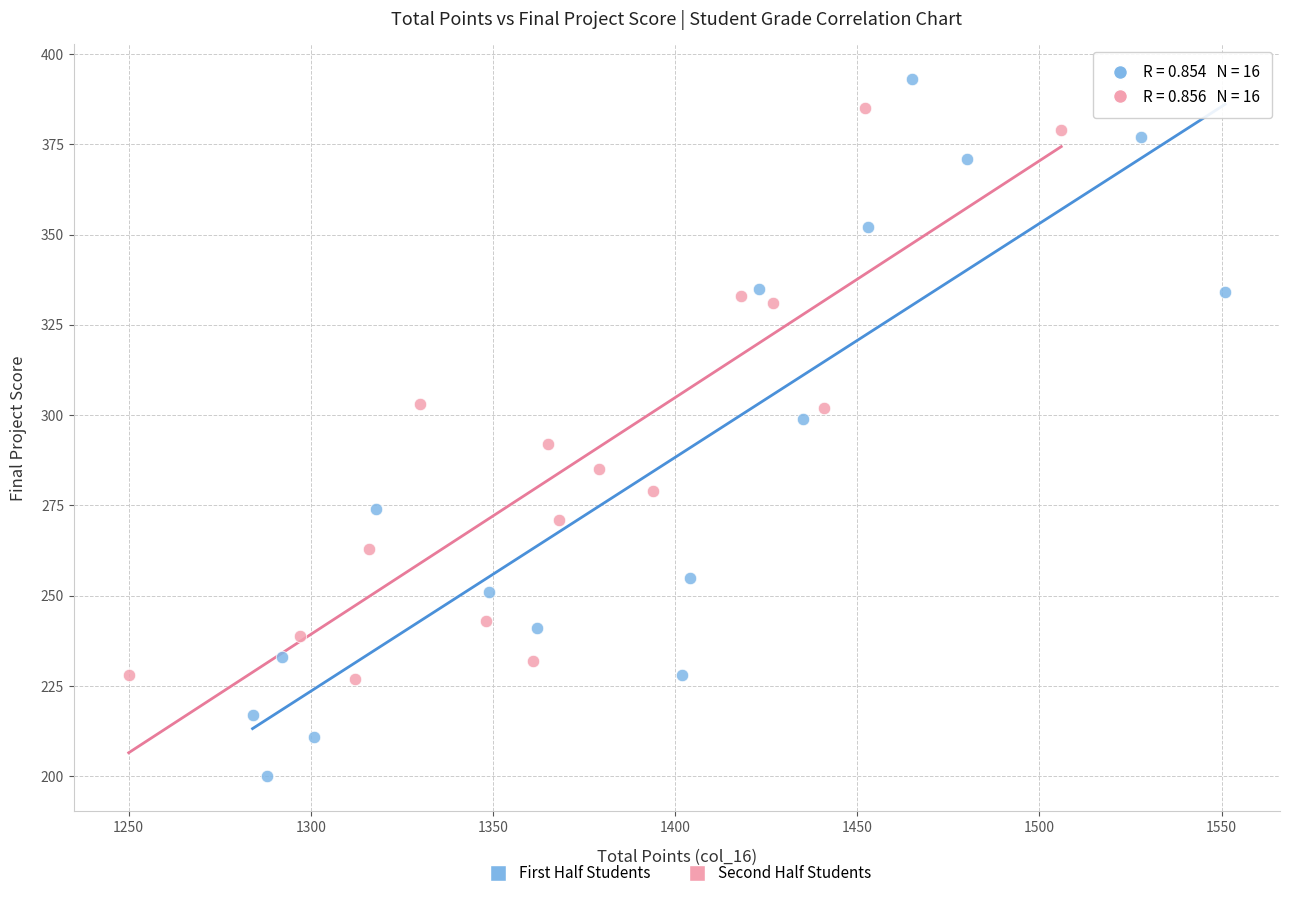

Which series has the largest Y range (max minus min)?

First Half Students